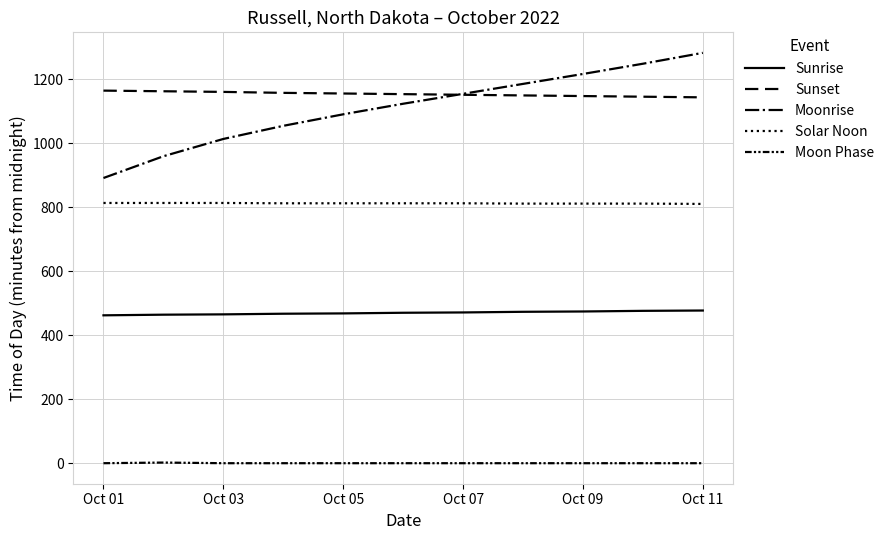

How many lines are shown in the chart?

5